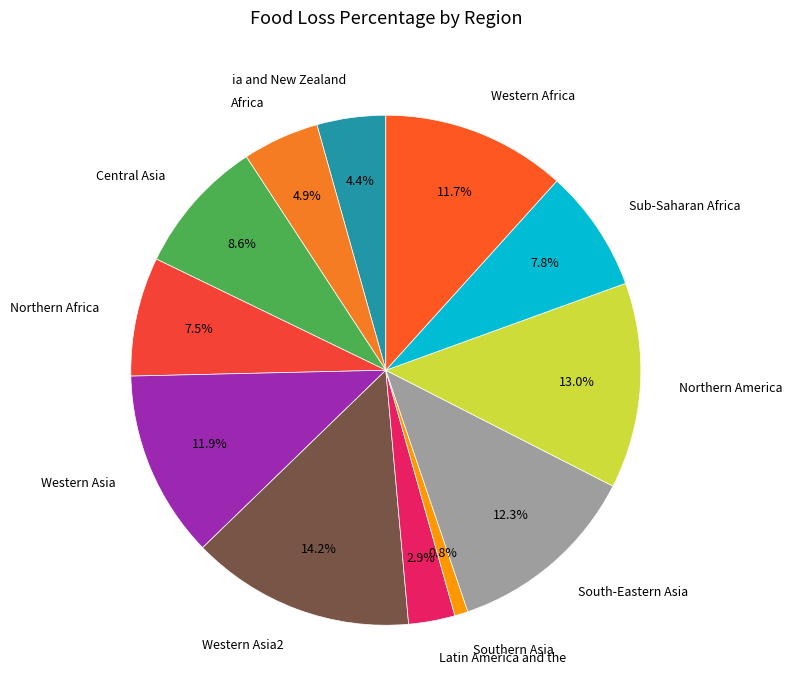

Does Africa account for over 50% of the chart?

No